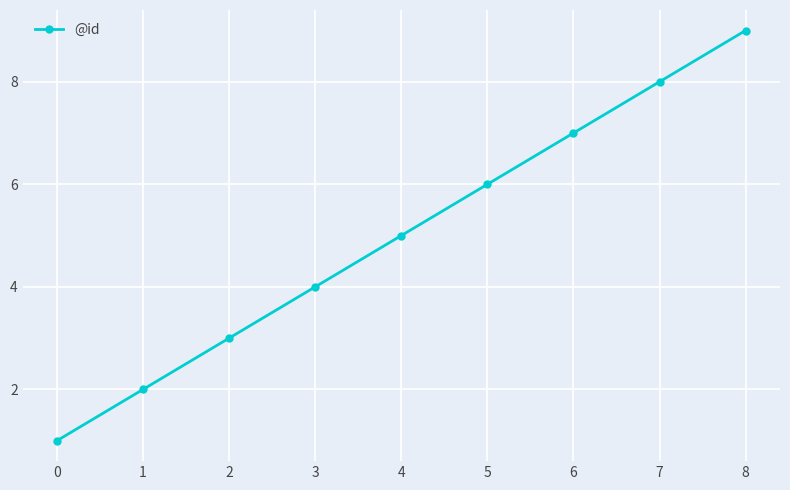

Reading right to left, transcribe all the data shown in this chart.

9	8	7	6	5	4	3	2	1